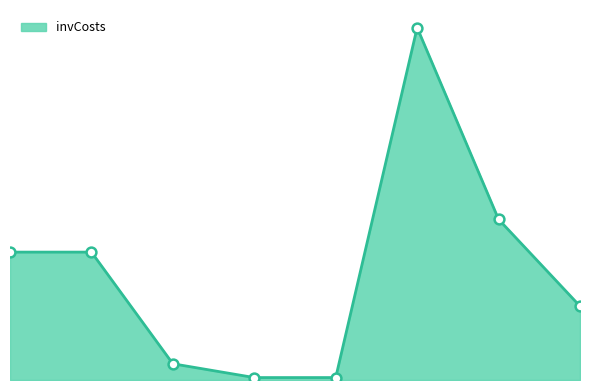

Is this an area chart (filled region under the line)?

Yes